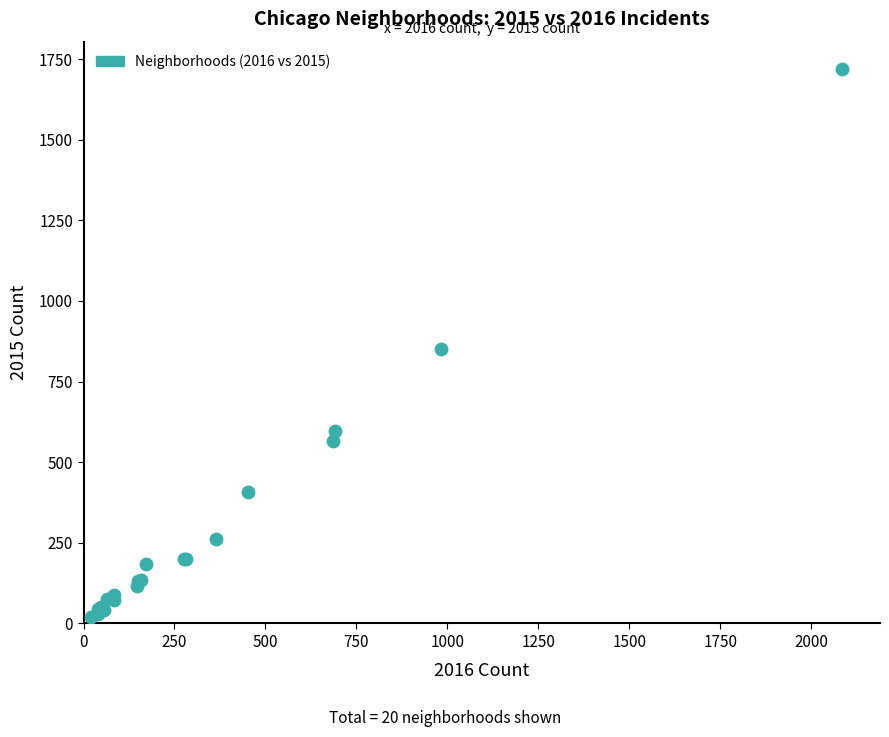

What Y value in the scatter plot is closest to 870?

851